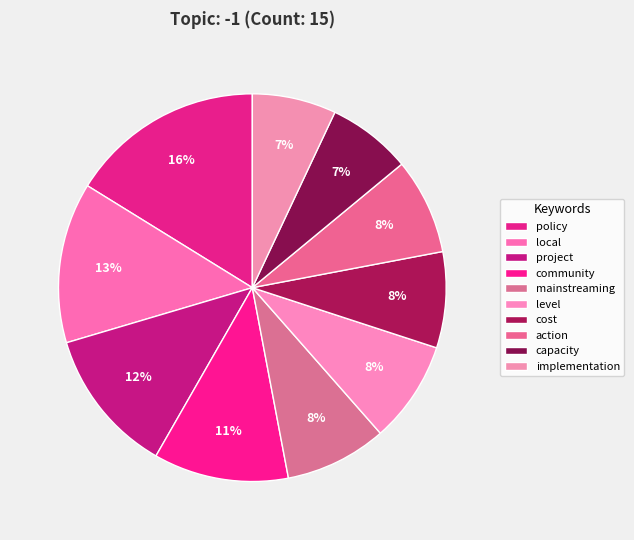

To the nearest percent, what is the difference between the policy and local slice percentages?

3%